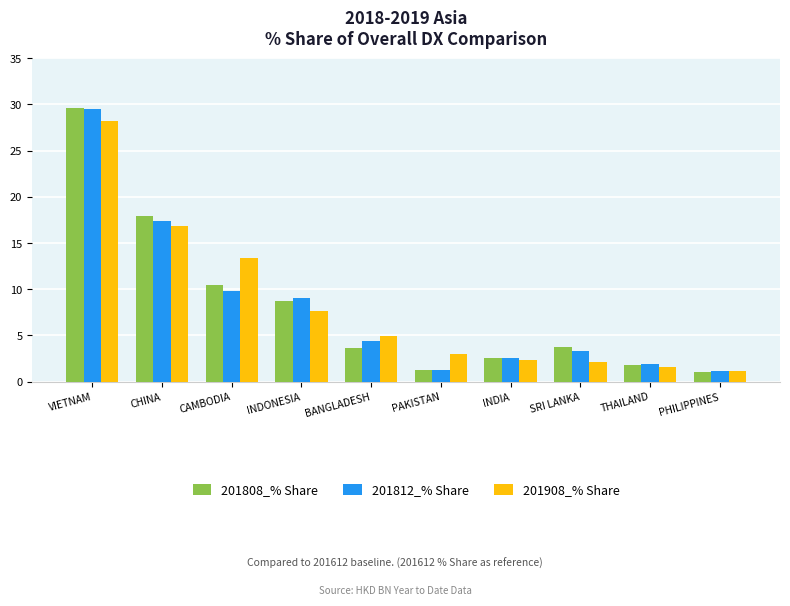

Between CHINA and INDIA, which series saw the biggest shift?

201808_% Share